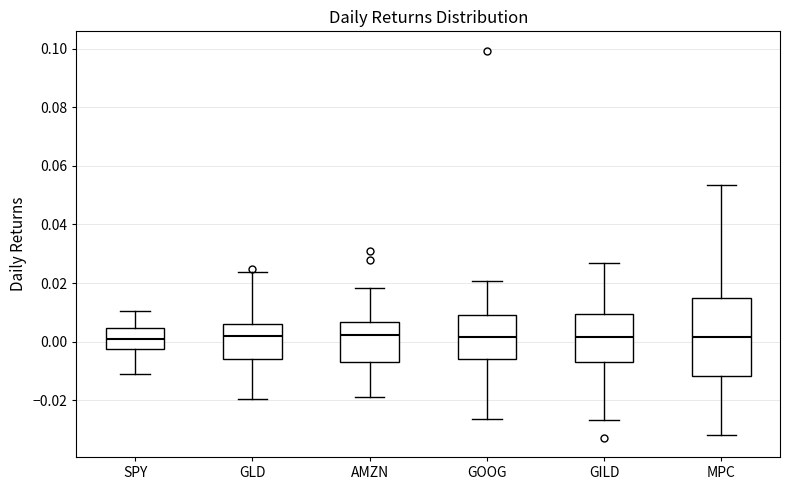

Reading left to right, read every box against the y-axis: the position of its median line, the range the box covers, and the ends of its whiskers. The values are not printed on the chart, so give them approximately, as read against the axis.

SPY: median 0.000, box -0.002 to 0.004, whiskers -0.012 to 0.010
GLD: median 0.002, box -0.006 to 0.006, whiskers -0.020 to 0.024
AMZN: median 0.002, box -0.006 to 0.006, whiskers -0.018 to 0.018
GOOG: median 0.002, box -0.006 to 0.008, whiskers -0.026 to 0.020
GILD: median 0.002, box -0.008 to 0.010, whiskers -0.026 to 0.026
MPC: median 0.002, box -0.012 to 0.014, whiskers -0.032 to 0.054